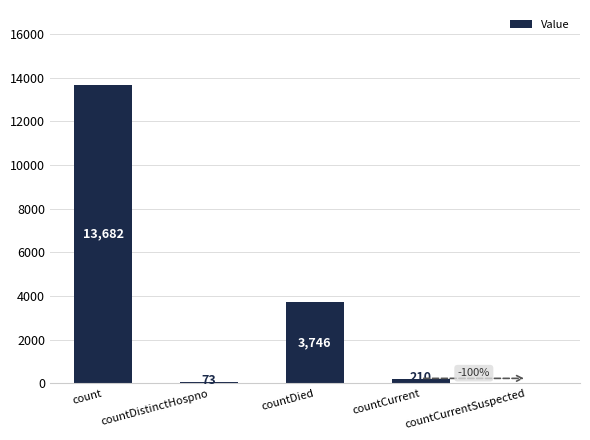

Between countDied and count, which is larger?

count